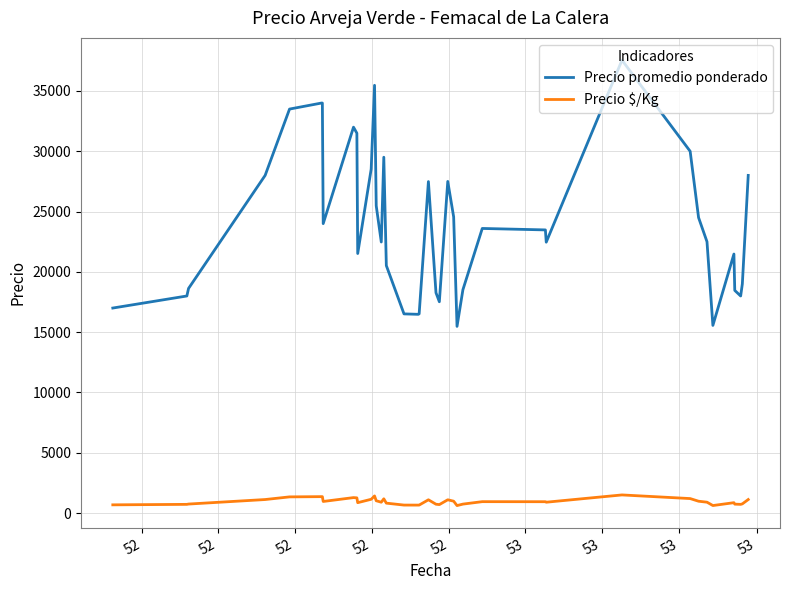

Which series has the widest spread of values?

Precio promedio ponderado